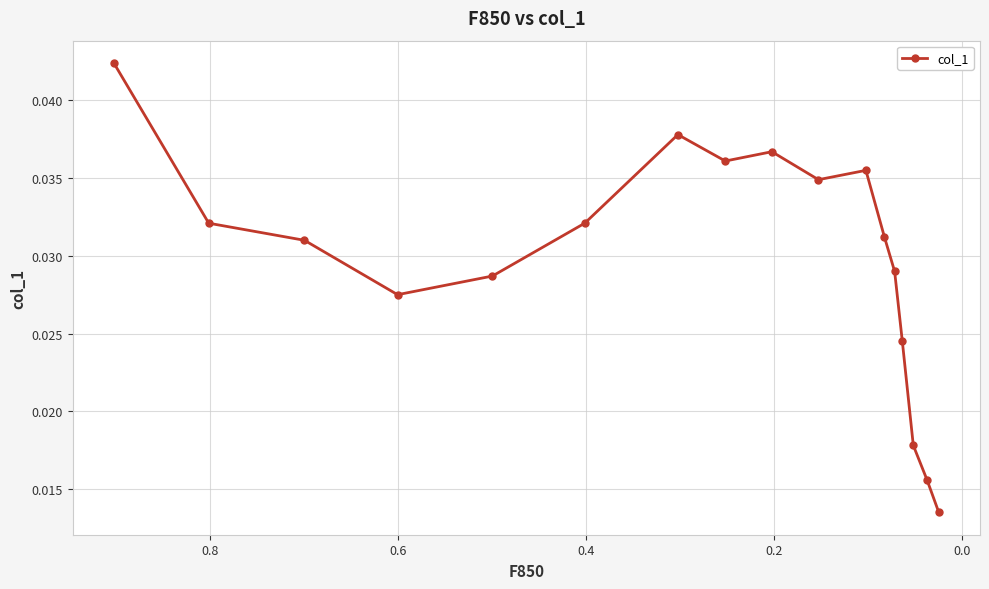

Is it true that the value at 13 is 0.0?

False